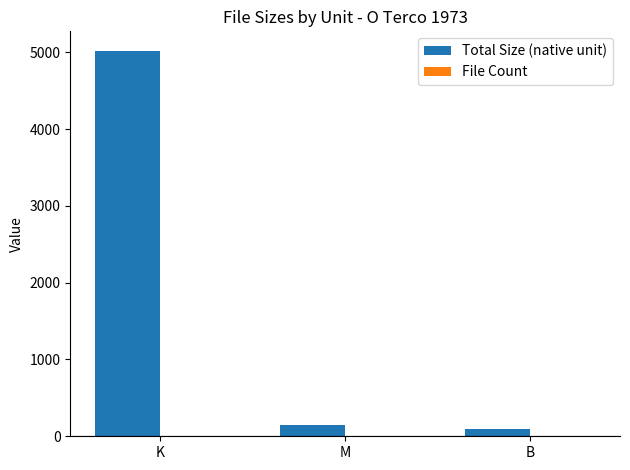

What is the greatest value displayed?

5021.1